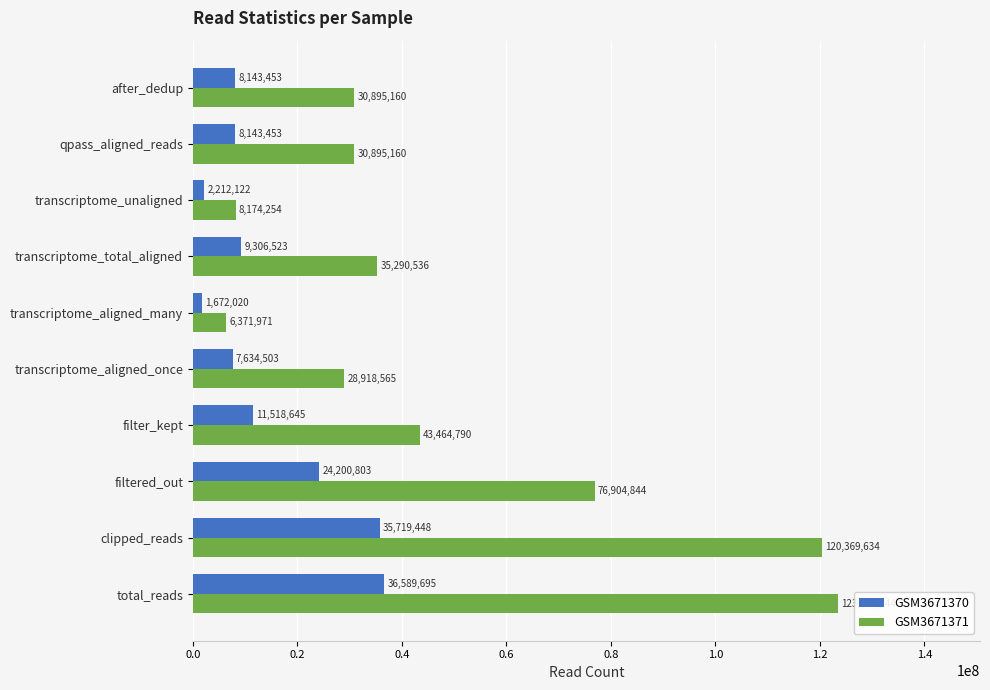

What is the sum of the GSM3671371 values at filter_kept and filtered_out?

120369634